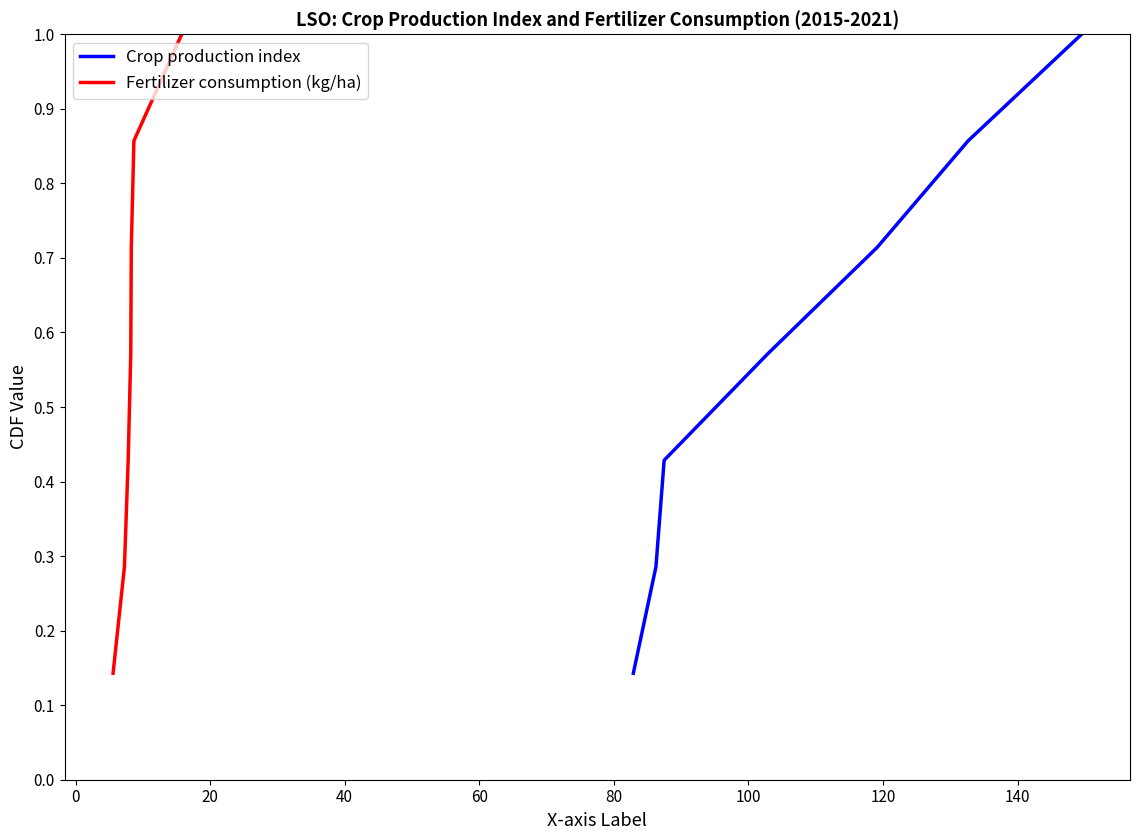

How many lines are shown in the chart?

2